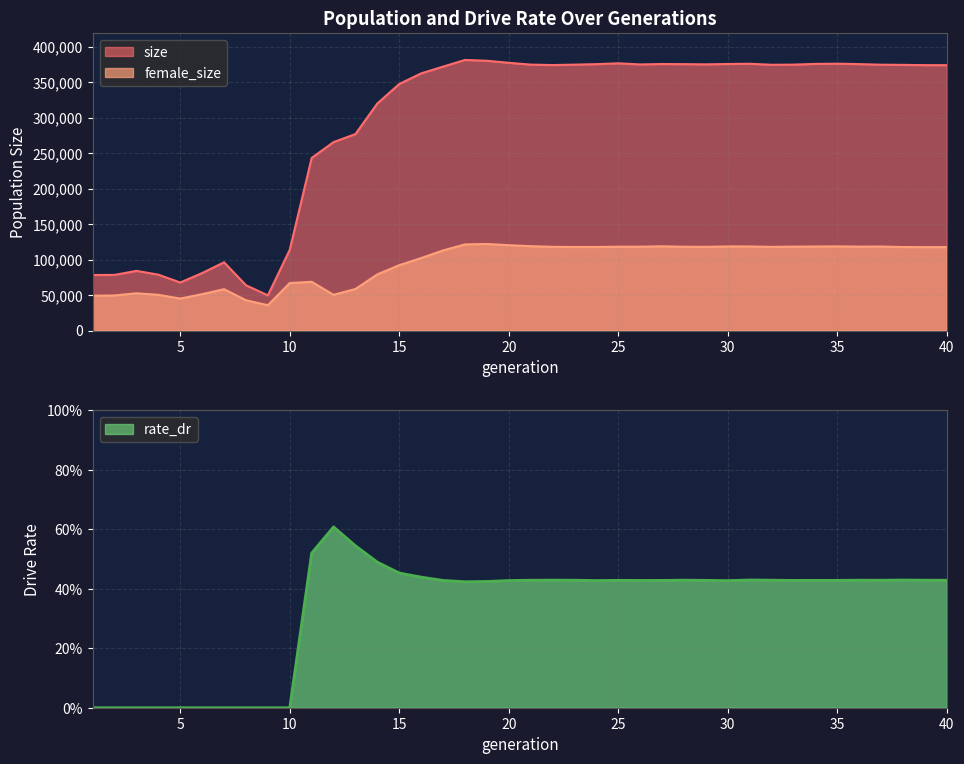

Reading right to left, list all the values displayed in this chart.

size: 40=373931.0	39=373970.0	38=374369.0	37=374594.0	36=375420.0	35=376022.0	34=375701.0	33=374688.0	32=374477.0	31=375909.0	30=375579.0	29=375087.0	28=375380.0	27=375548.0	26=374945.0	25=376563.0	24=375383.0	23=374693.0	22=374090.0	21=374724.0	20=377274.0	19=380129.0	18=381294.0	17=371893.0	16=362386.0	15=347359.0	14=320034.0	13=276869.0	12=265514.0	11=243190.0	10=113803.0	9=49556.0	8=63817.0	7=96148.0	6=80991.0	5=67672.0	4=78754.0	3=84068.0	2=78375.0	1=78251.0
female_size: 40=117563.0	39=117533.0	38=117660.0	37=118352.0	36=118235.0	35=118593.0	34=118402.0	33=118232.0	32=117881.0	31=118481.0	30=118506.0	29=117933.0	28=118065.0	27=118694.0	26=118149.0	25=118130.0	24=117738.0	23=117732.0	22=117979.0	21=118864.0	20=120263.0	19=121944.0	18=121363.0	17=112865.0	16=102096.0	15=92089.0	14=79141.0	13=58526.0	12=50335.0	11=68657.0	10=66918.0	9=35657.0	8=42681.0	7=58267.0	6=51239.0	5=45035.0	4=50335.0	3=52462.0	2=49435.0	1=49033.0
rate_dr: 40=0.4	39=0.4	38=0.4	37=0.4	36=0.4	35=0.4	34=0.4	33=0.4	32=0.4	31=0.4	30=0.4	29=0.4	28=0.4	27=0.4	26=0.4	25=0.4	24=0.4	23=0.4	22=0.4	21=0.4	20=0.4	19=0.4	18=0.4	17=0.4	16=0.4	15=0.5	14=0.5	13=0.5	12=0.6	11=0.5	10=0.0	9=0.0	8=0.0	7=0.0	6=0.0	5=0.0	4=0.0	3=0.0	2=0.0	1=0.0